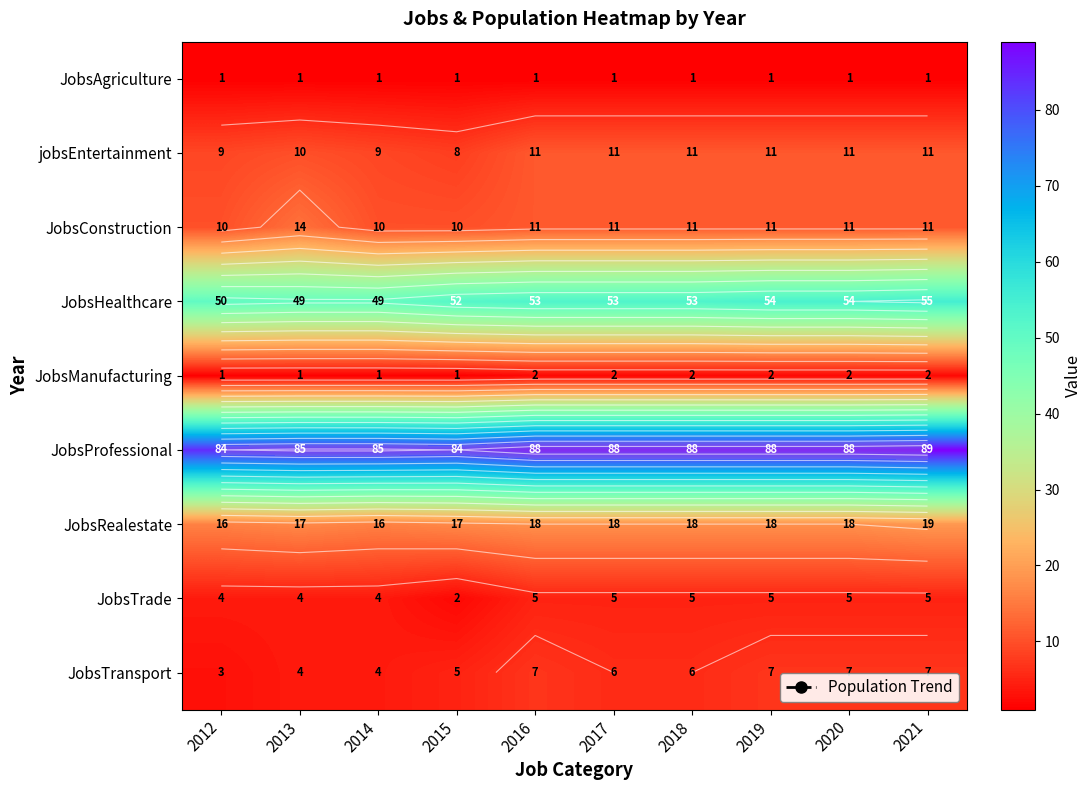

What is the sum of the JobsTrade values at 2015 and 2013?

6